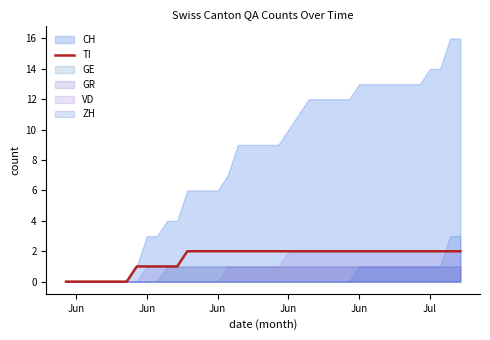

What is the ratio of the value at 13 to the value at 37?

1.0